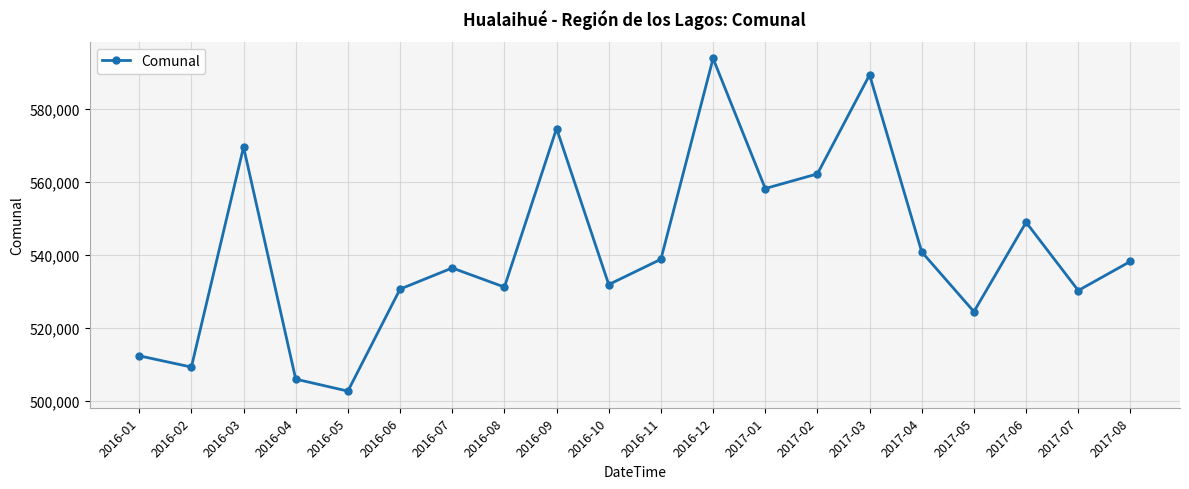

How many points are lower than both their immediate neighbors (excluding endpoints)?

7